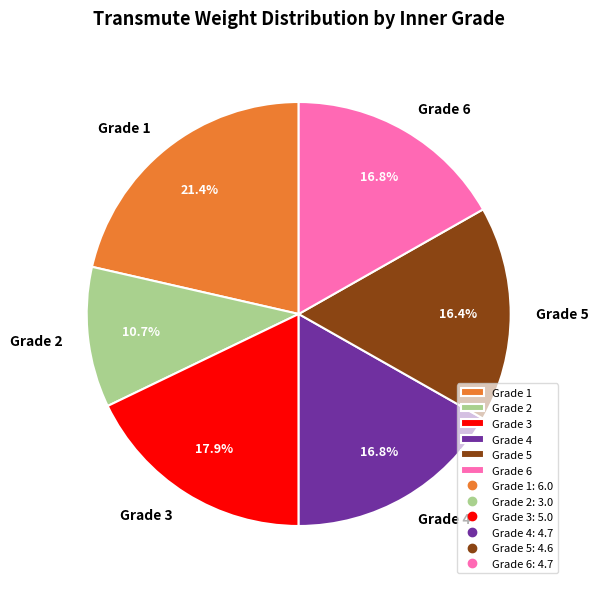

Which slice is the smallest?

Grade 2